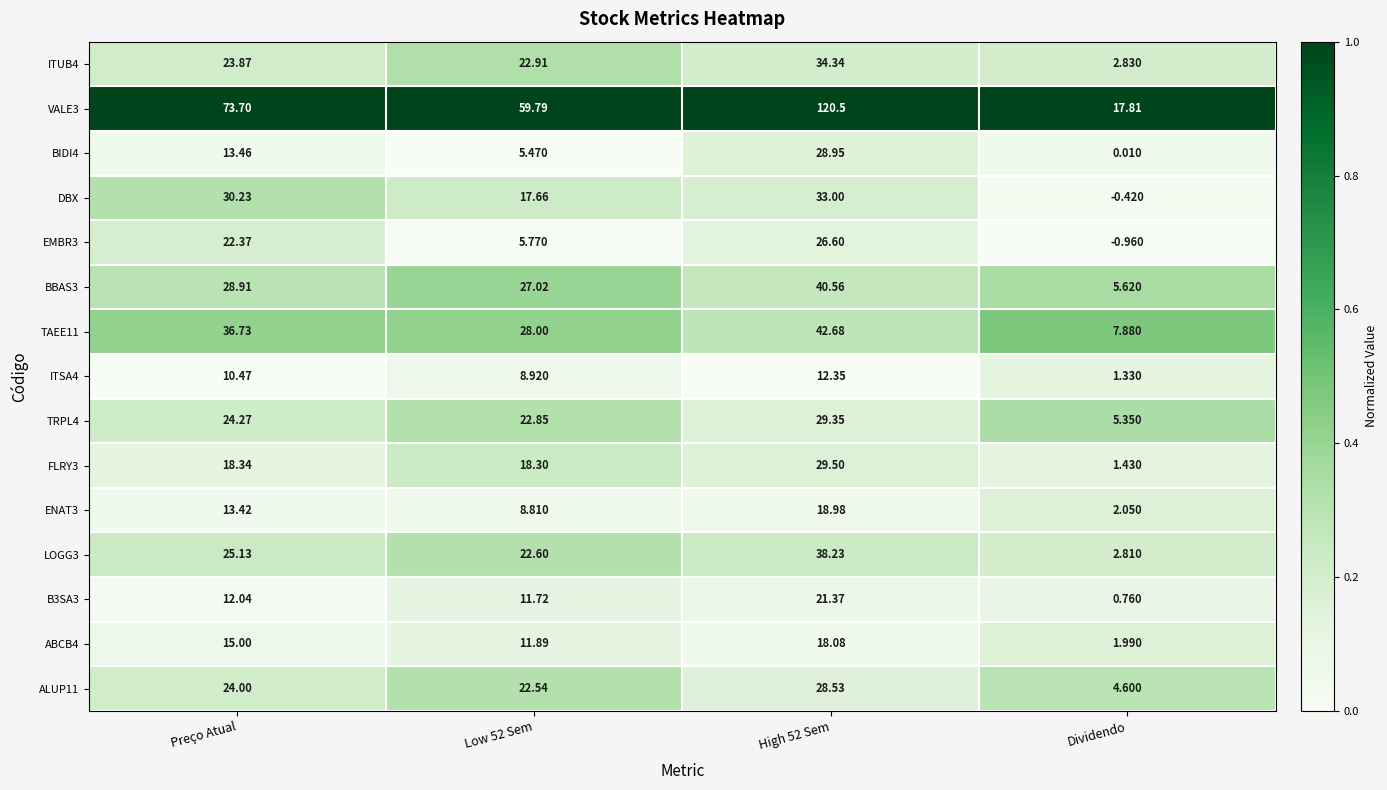

Which series changed the most between Preço Atual and Dividendo?

VALE3